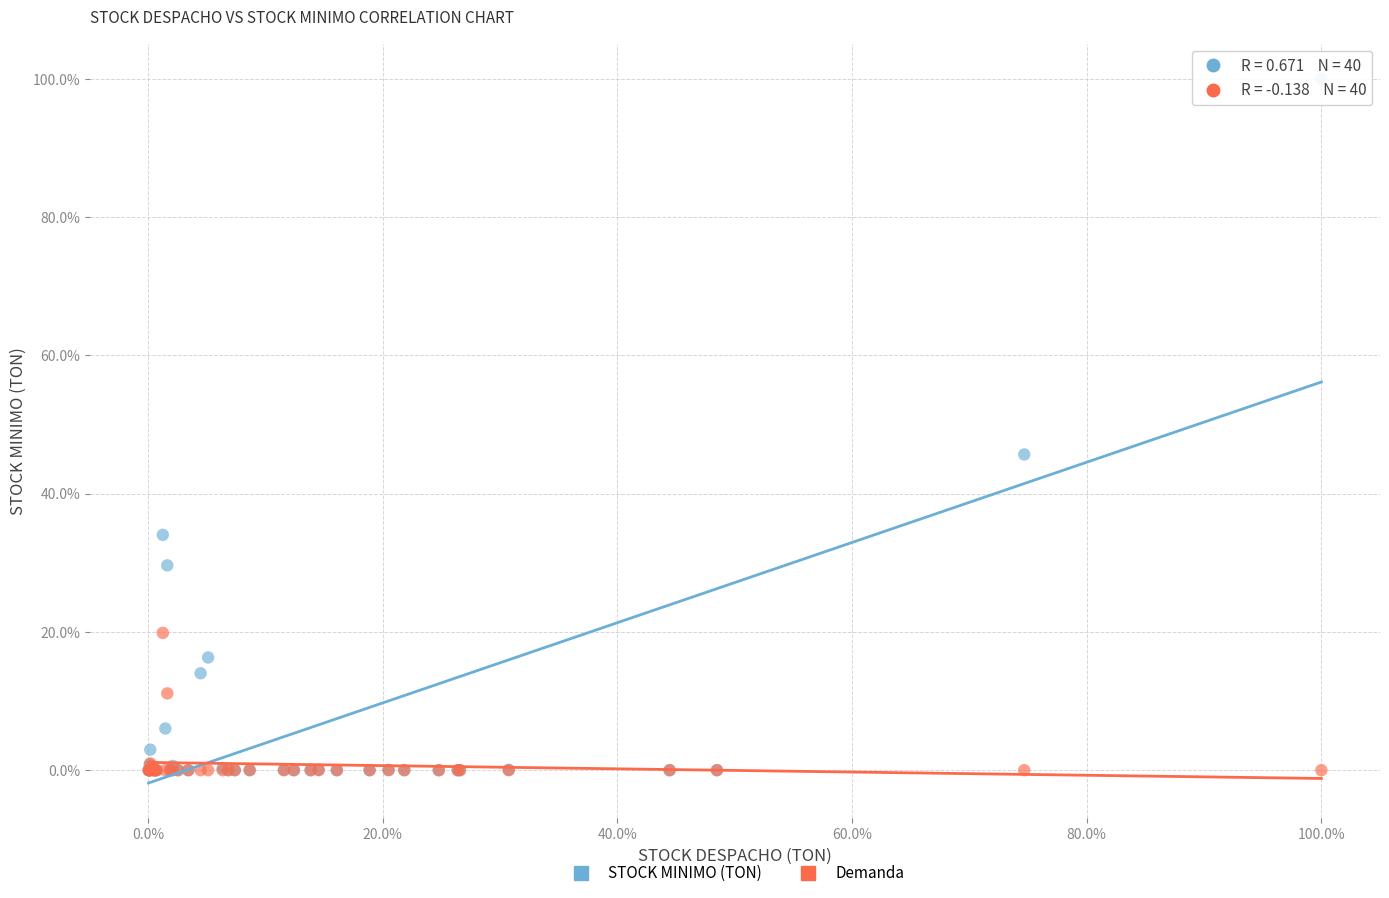

What are all the series names shown in the legend?

STOCK MINIMO (TON), Demanda